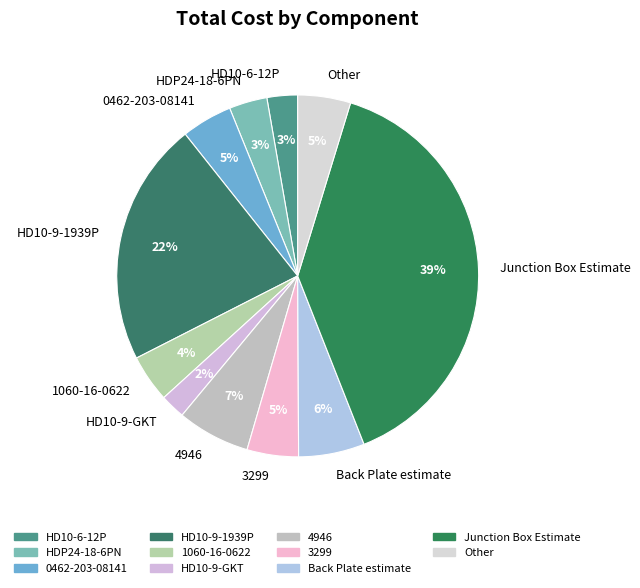

Is there a majority slice in this chart?

No